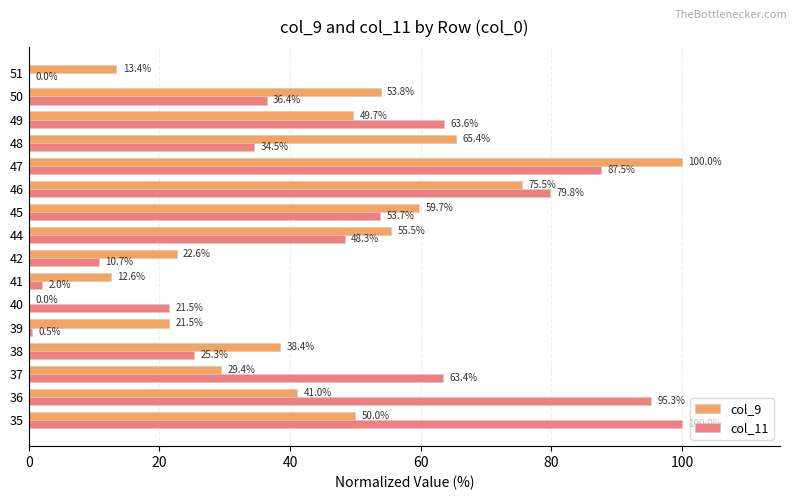

What is the sum of all col_11 values?

722.5